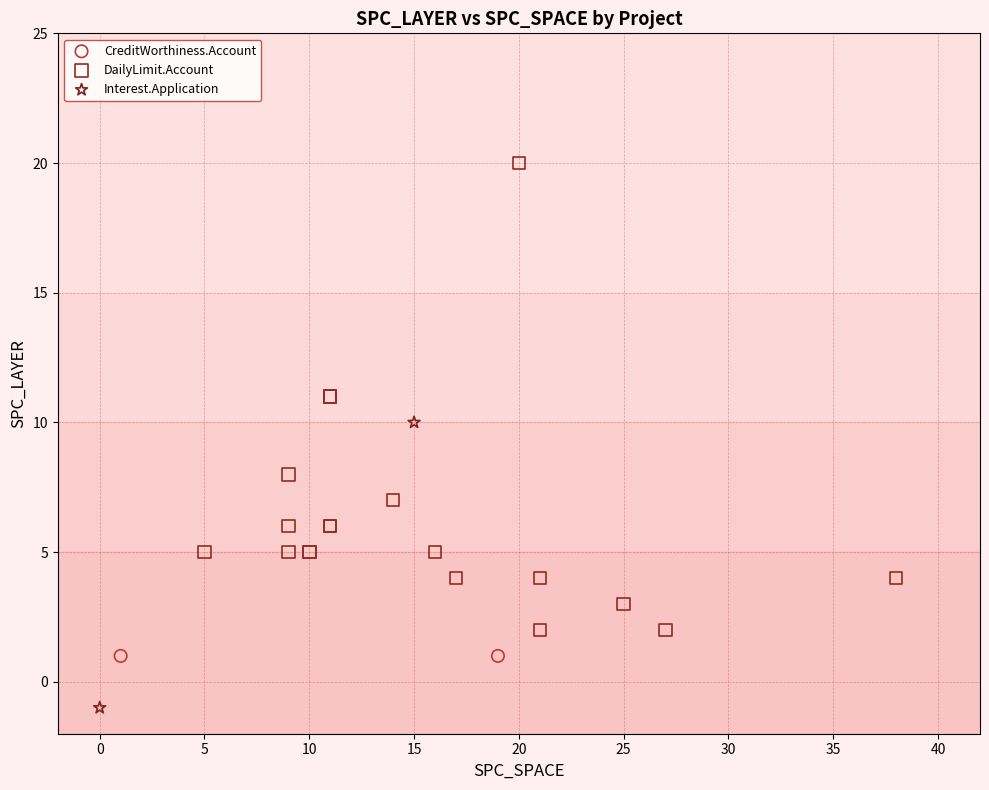

Which series reaches the minimum Y coordinate?

Interest.Application